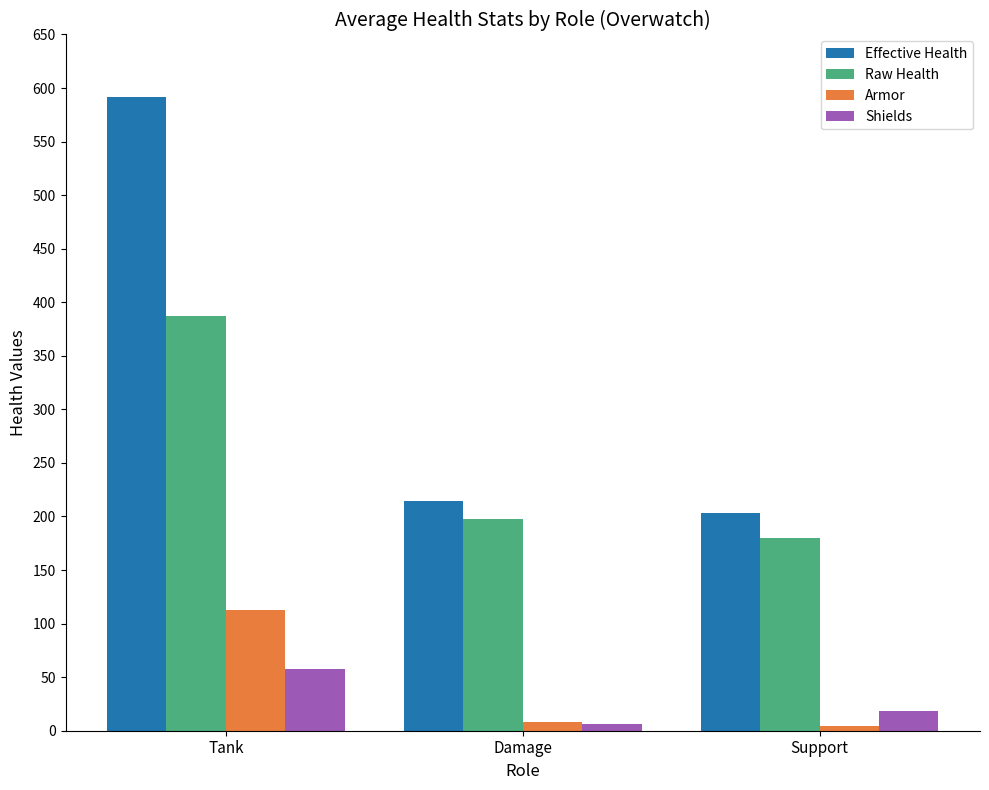

Which series has the largest range (max minus min)?

Effective Health